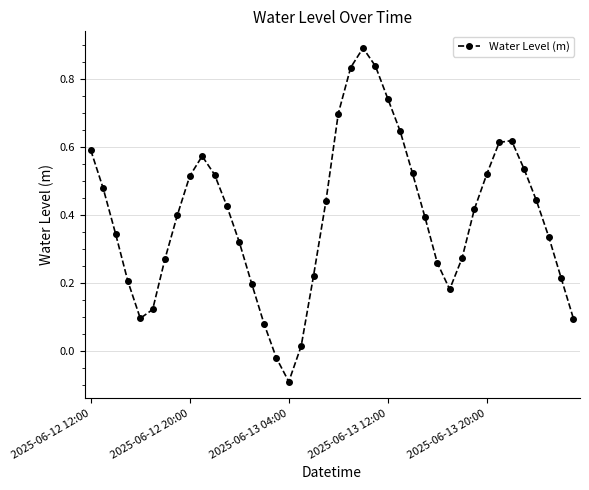

What is the greatest value displayed?

0.9